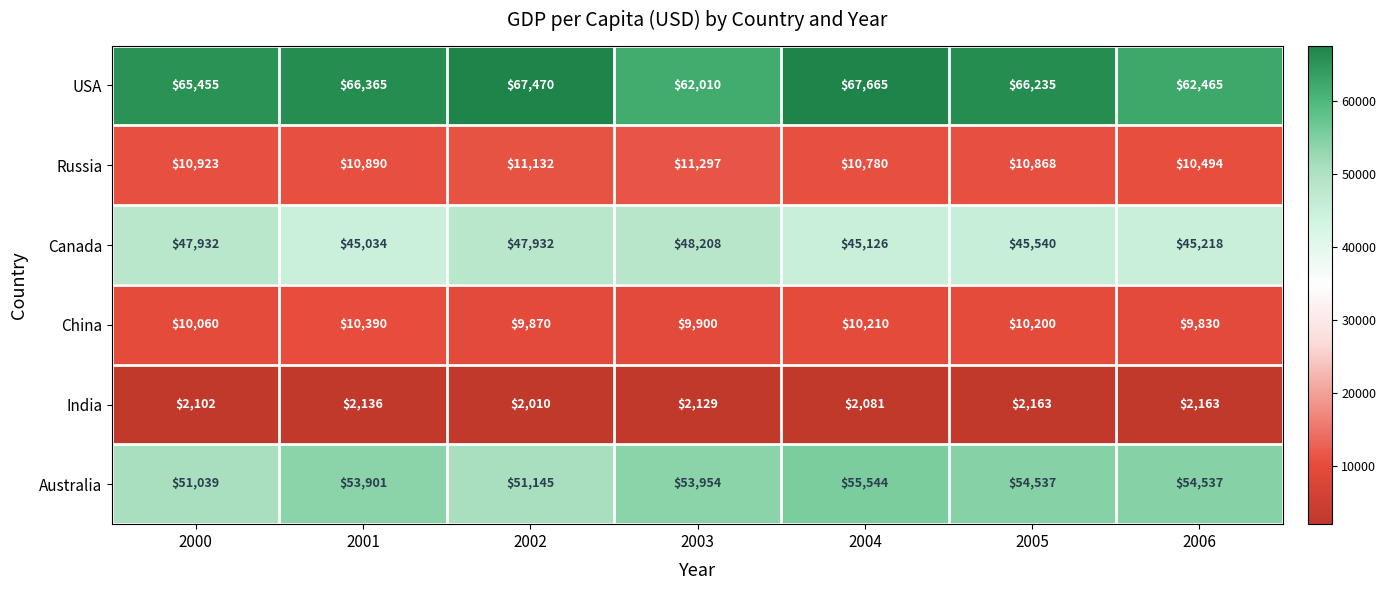

Is the value of USA at 2002 greater than the value of China at 2004?

Yes